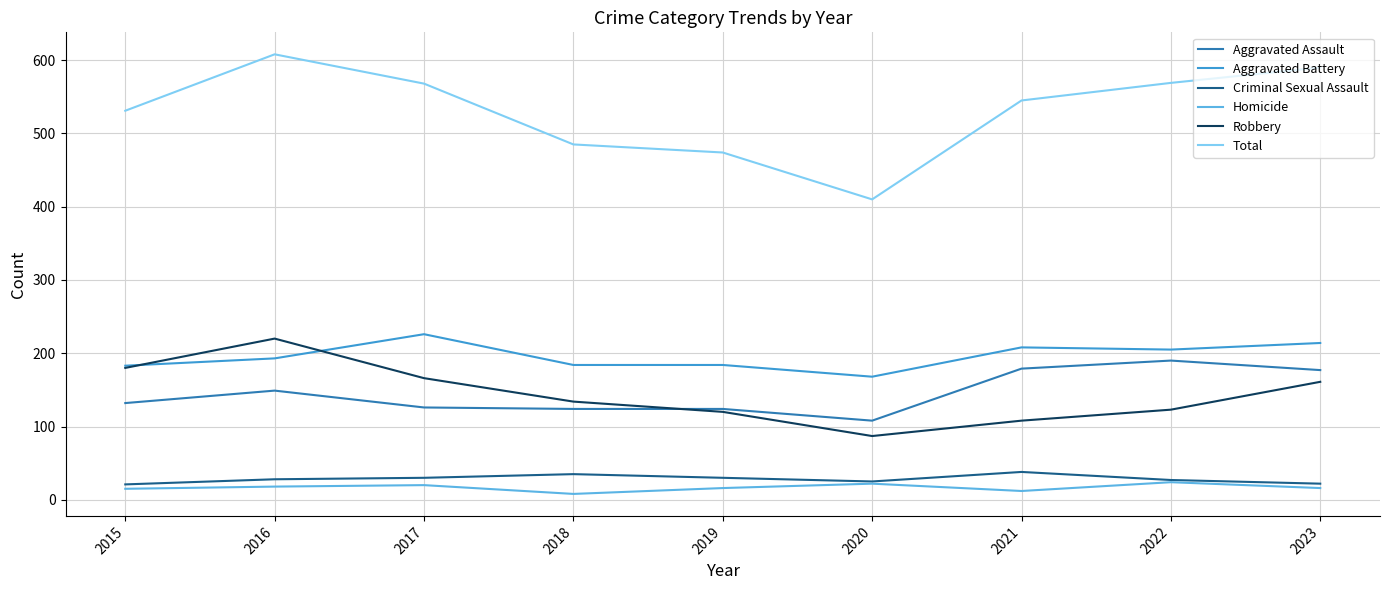

What is the difference between the highest and lowest values at 2015?

516